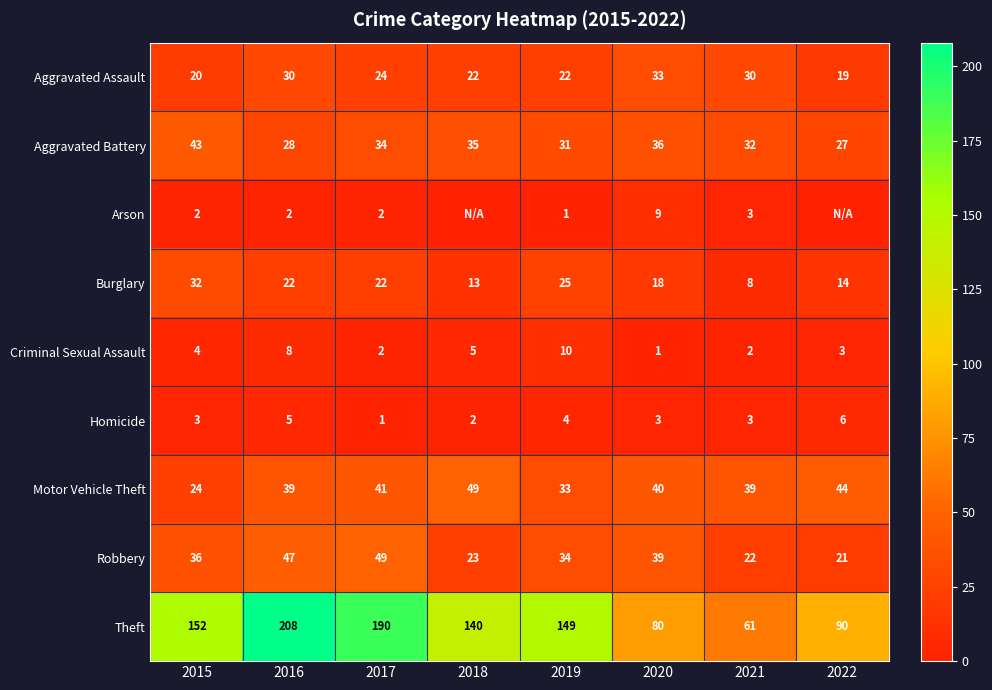

At which category is the sum across all series the highest?

2016